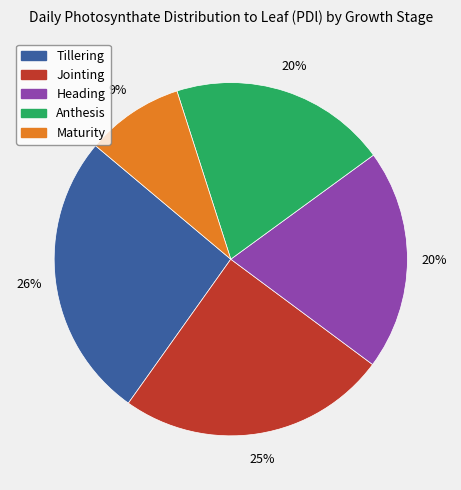

To the nearest percent, what percentage of the pie is Anthesis?

20%